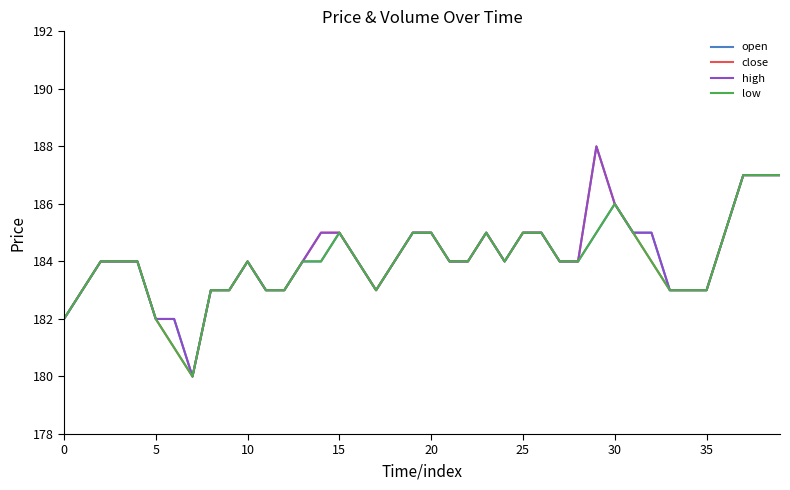

What is the minimum value shown in the chart?

180